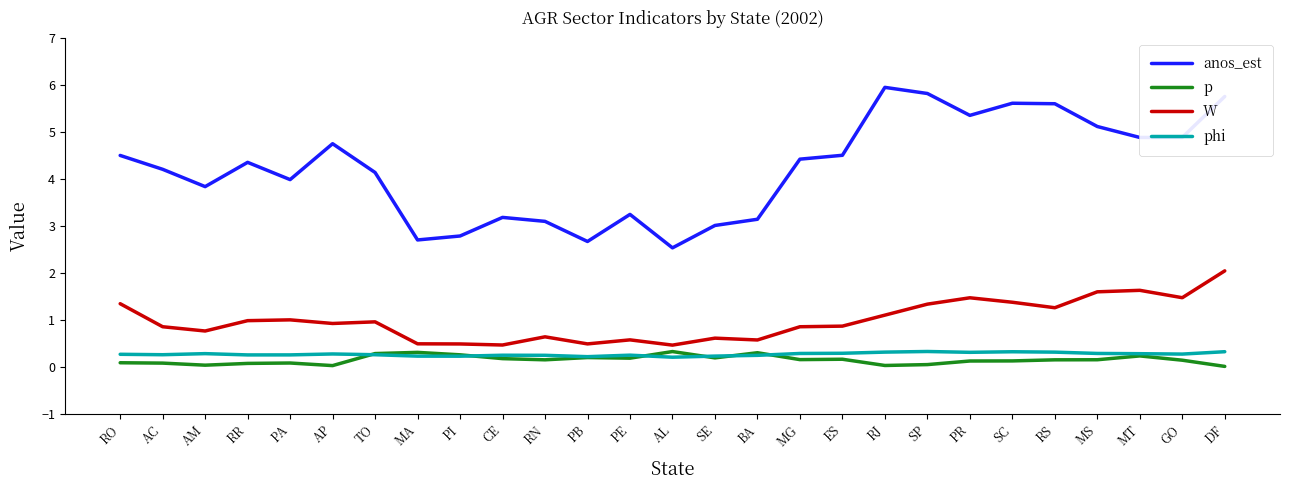

True or false: phi and anos_est intersect in this chart.

False